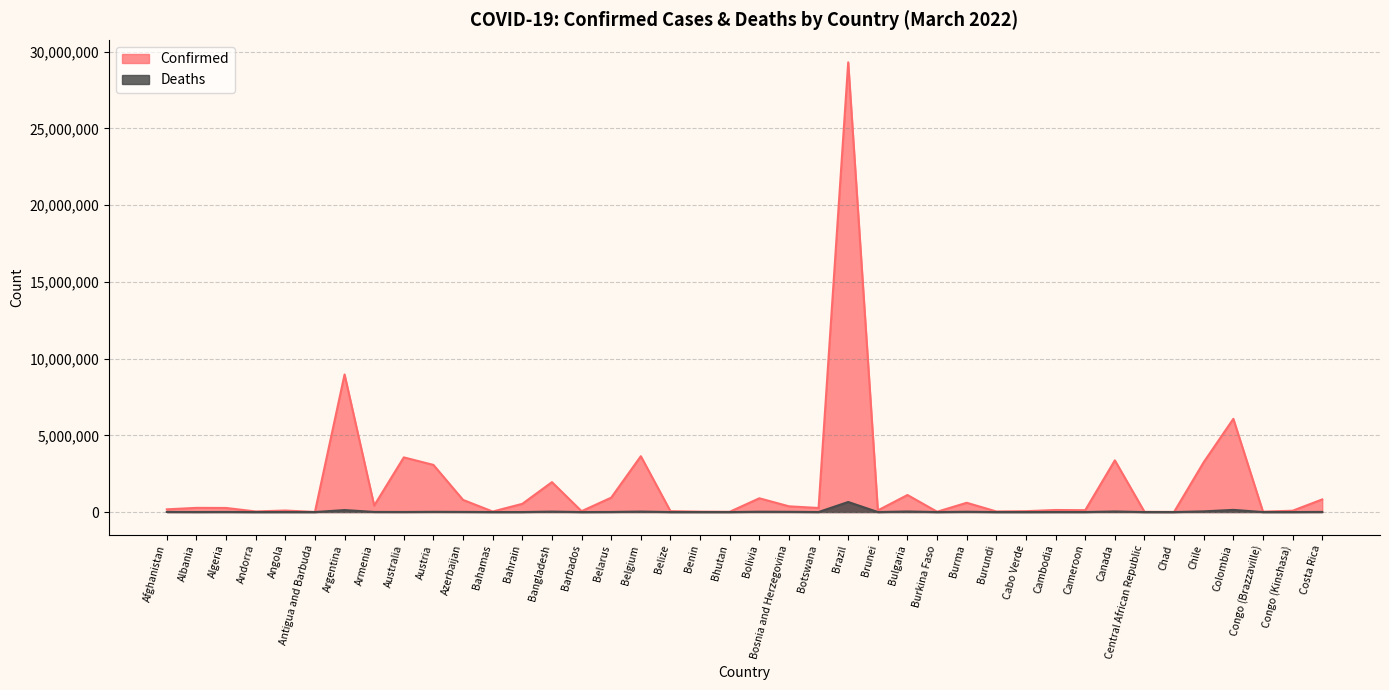

How many values in the Confirmed series exceed 265391?

19